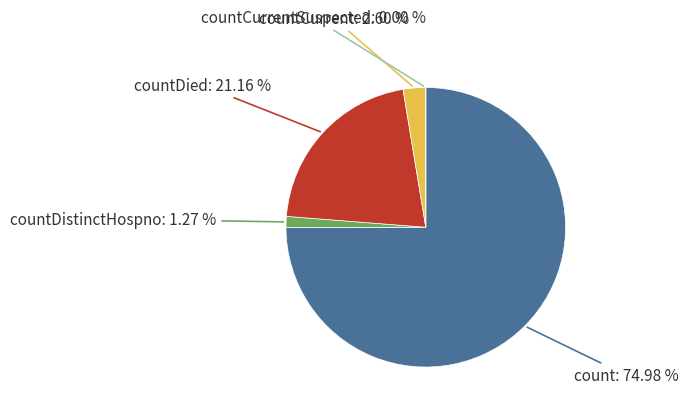

The countCurrent slice represents 1% of the pie. True or false?

False